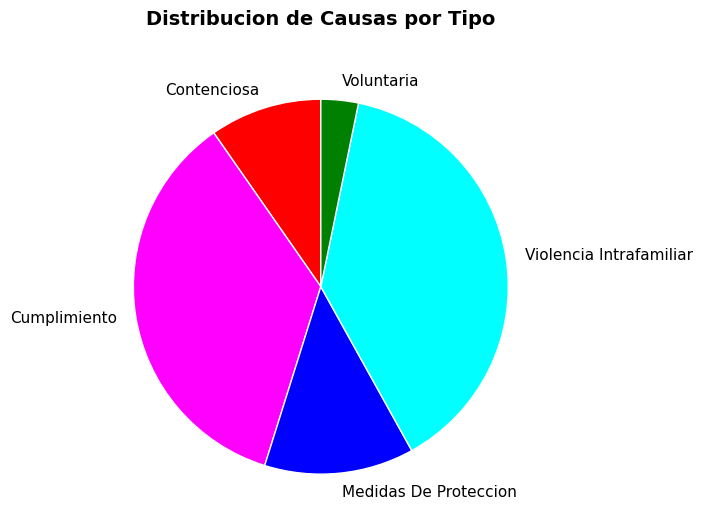

How many slices are in this pie chart?

5